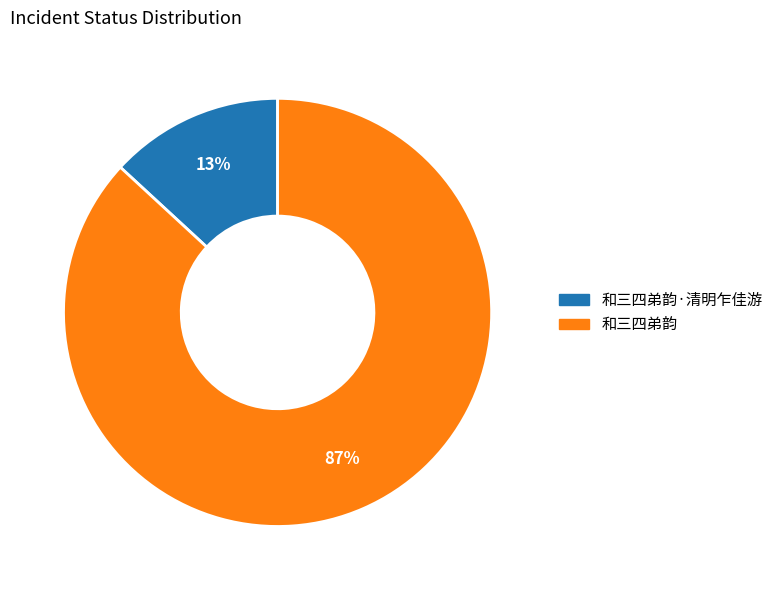

Rank the categories by value from highest to lowest.

和三四弟韵, 和三四弟韵·清明乍佳游